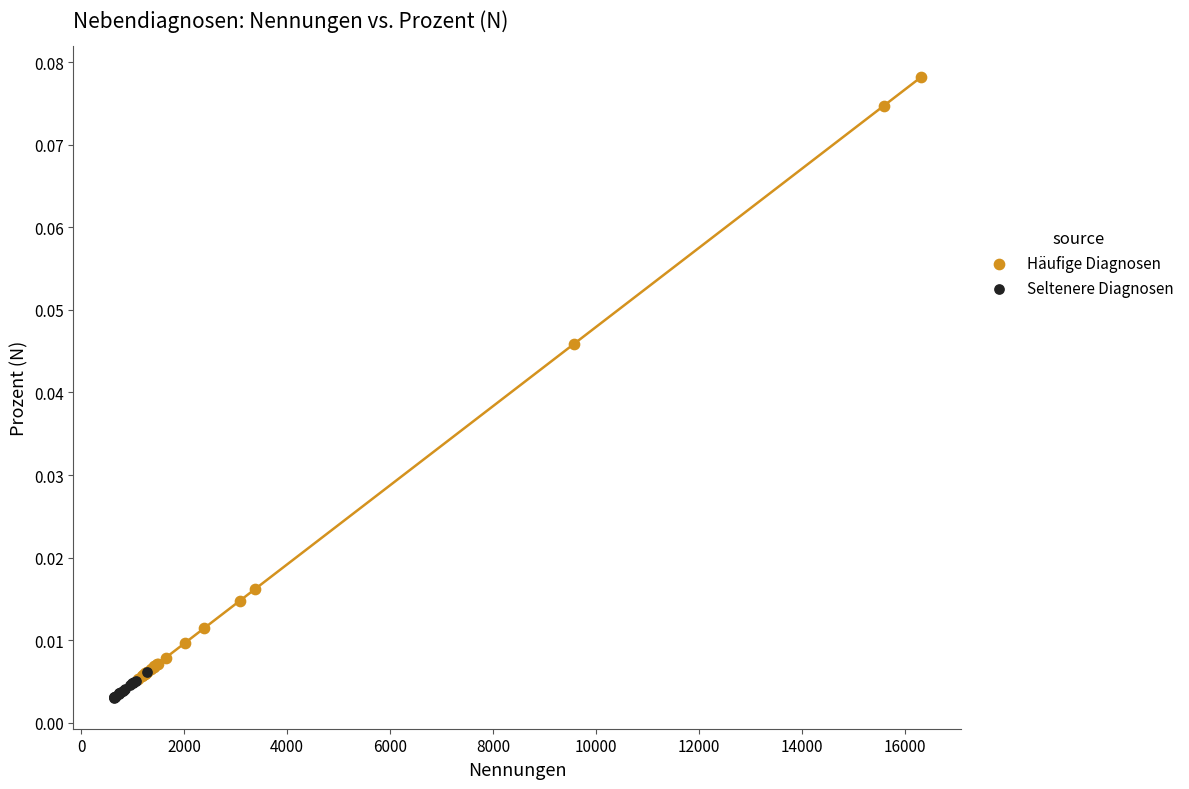

Which series contains the highest Y value?

Häufige Diagnosen